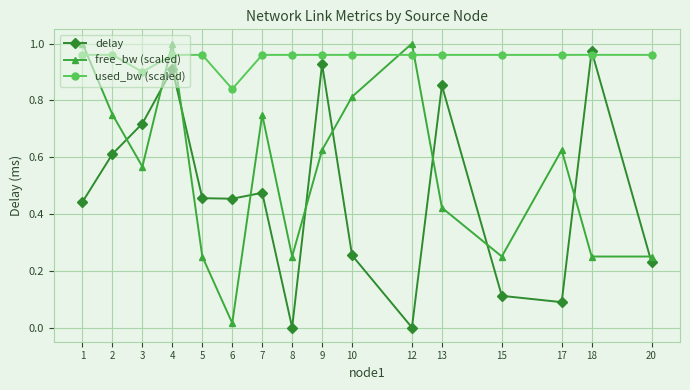

True or false: free_bw (scaled) and used_bw (scaled) cross at least once.

True